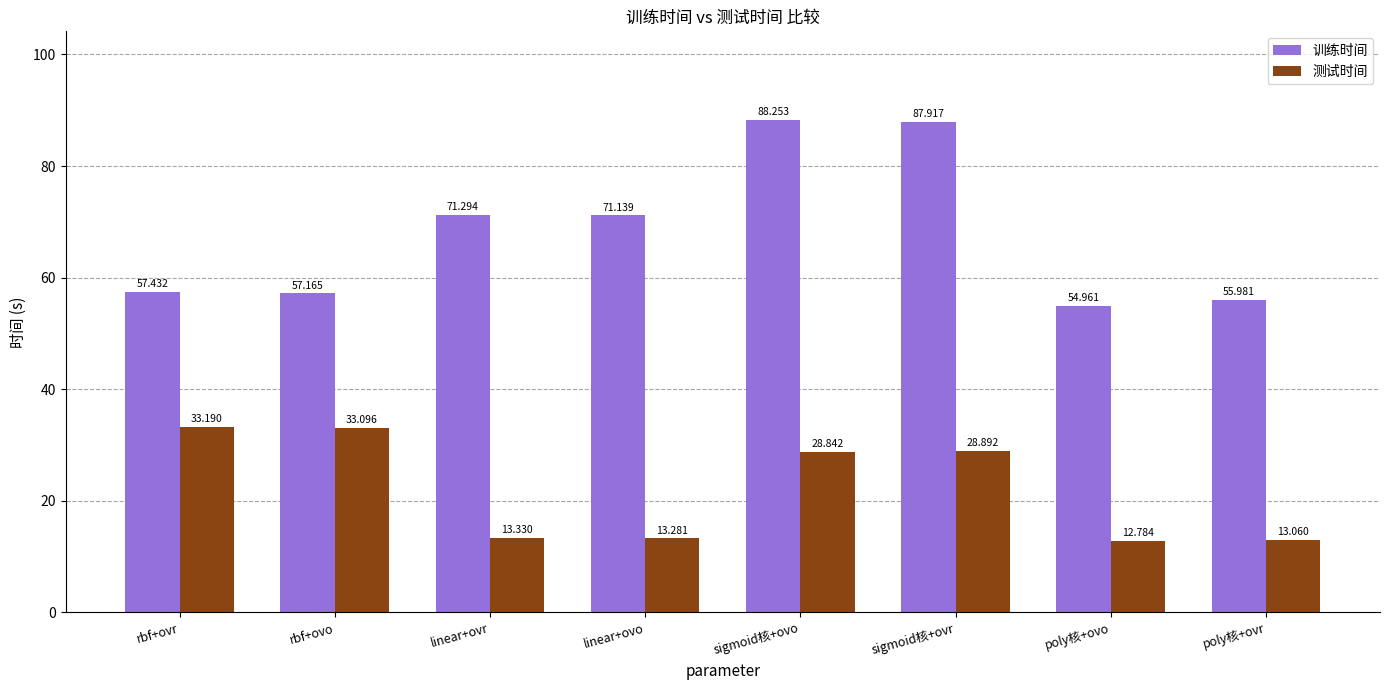

At which label does 测试时间 first exceed 28?

rbf+ovr